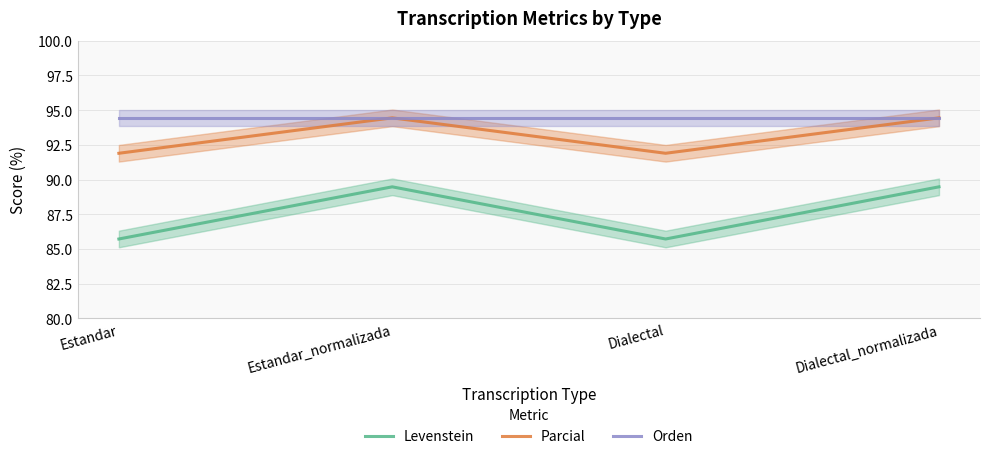

Reading right to left, list all the values displayed in this chart.

Levenstein: 89.5	85.7	89.5	85.7
Parcial: 94.4	91.9	94.4	91.9
Orden: 94.4	94.4	94.4	94.4